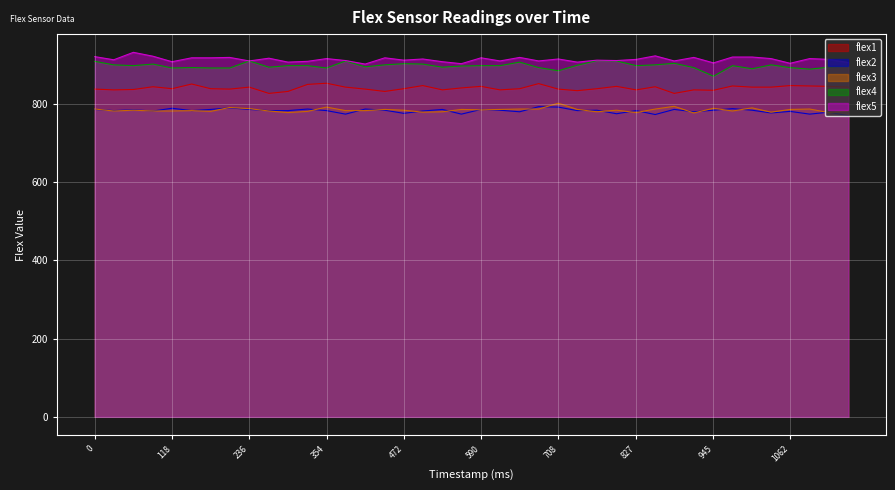

True or false: flex2 has a value of 1193 at 531.

False